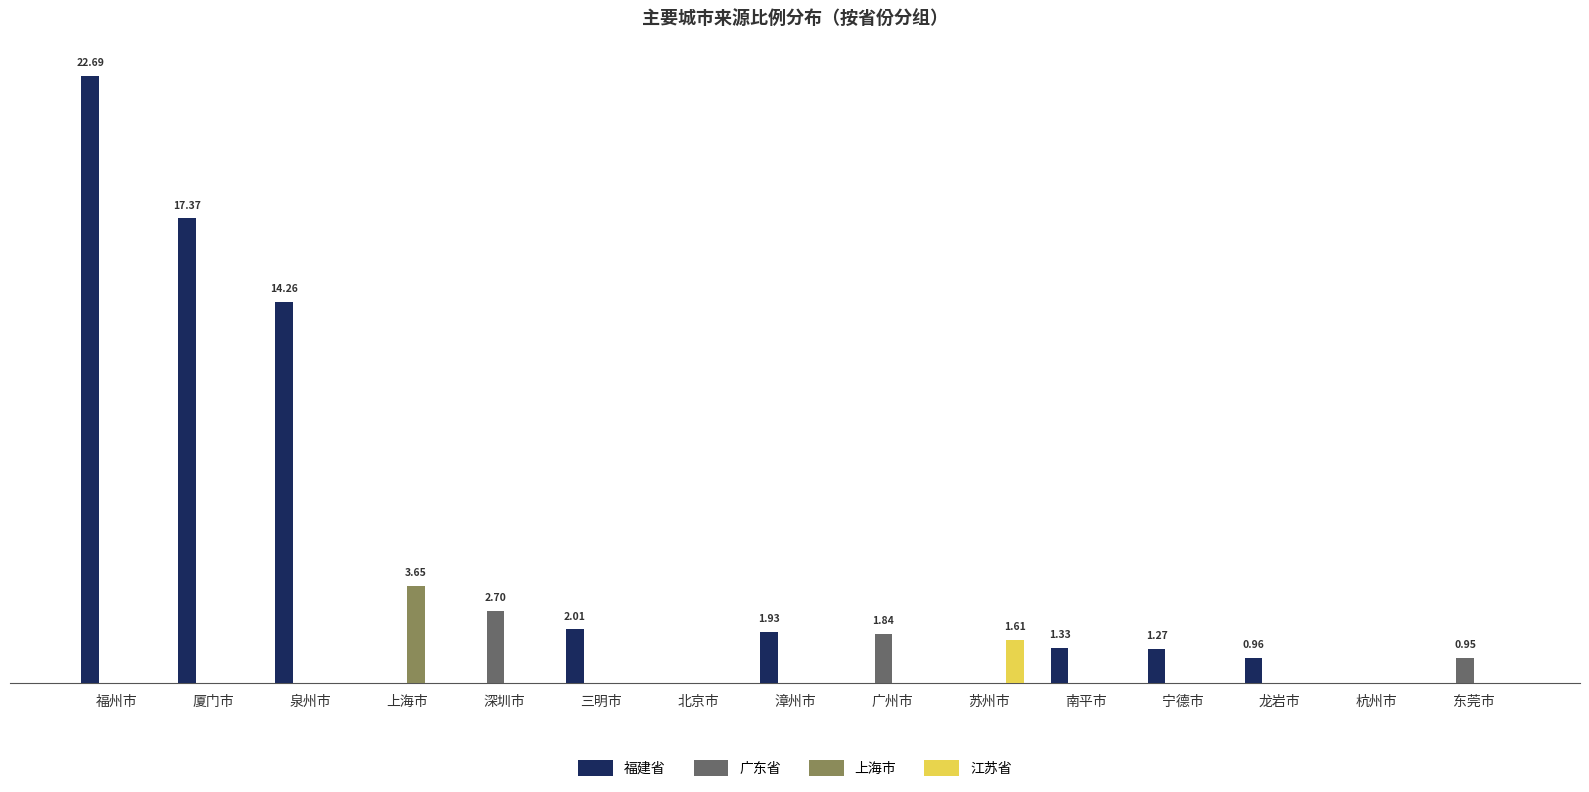

What is the label of the 4th bar from the left?

上海市